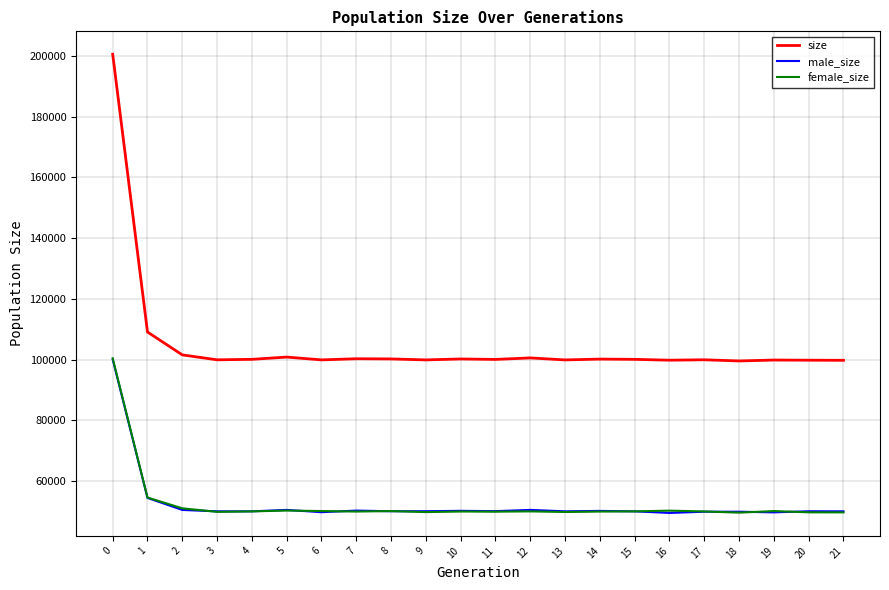

How many lines are shown in the chart?

3